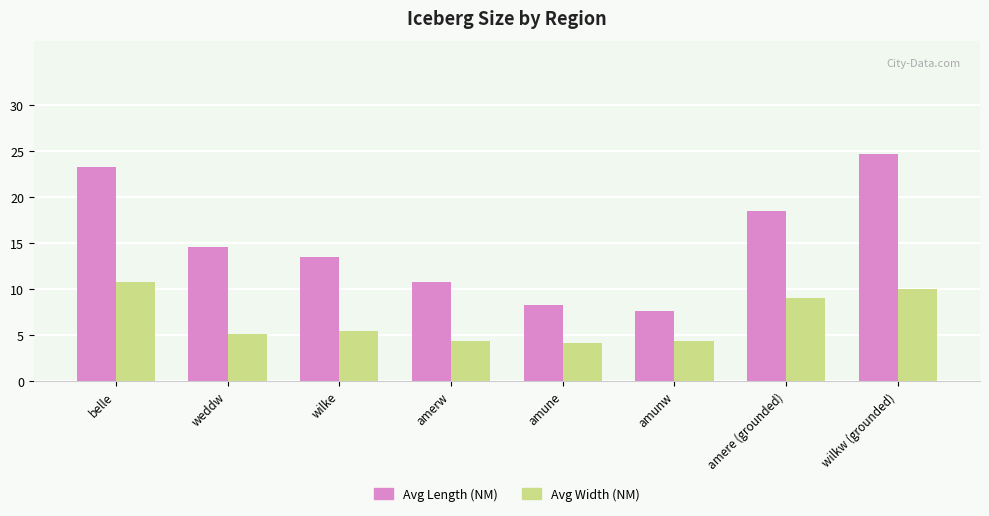

What is the sum of the Avg Width (NM) values at amunw and belle?

15.1